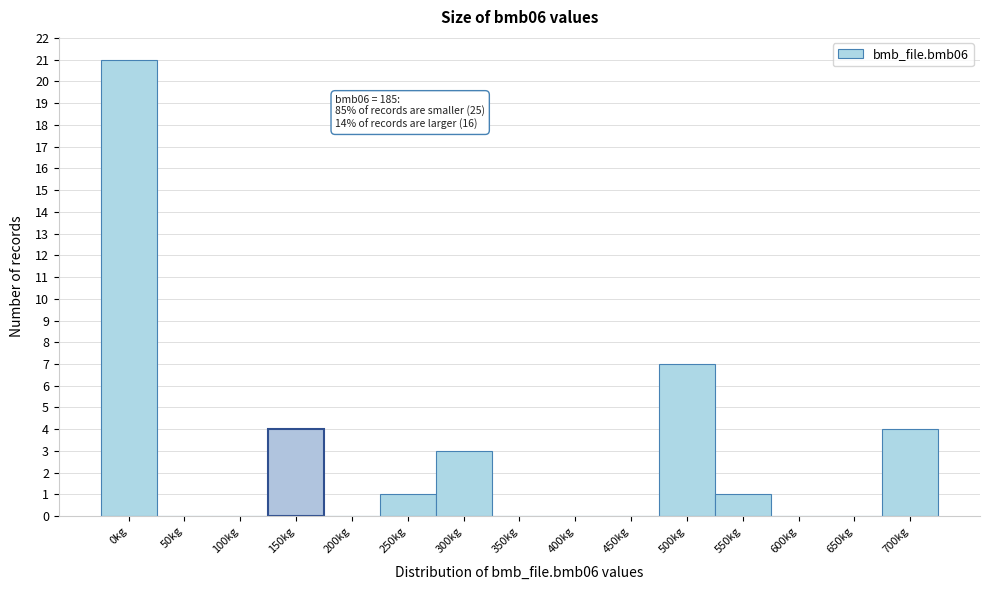

Reading left to right, extract all data points from this chart.

0kg=21	50kg=0	100kg=0	150kg=4	200kg=0	250kg=1	300kg=3	350kg=0	400kg=0	450kg=0	500kg=7	550kg=1	600kg=0	650kg=0	700kg=4